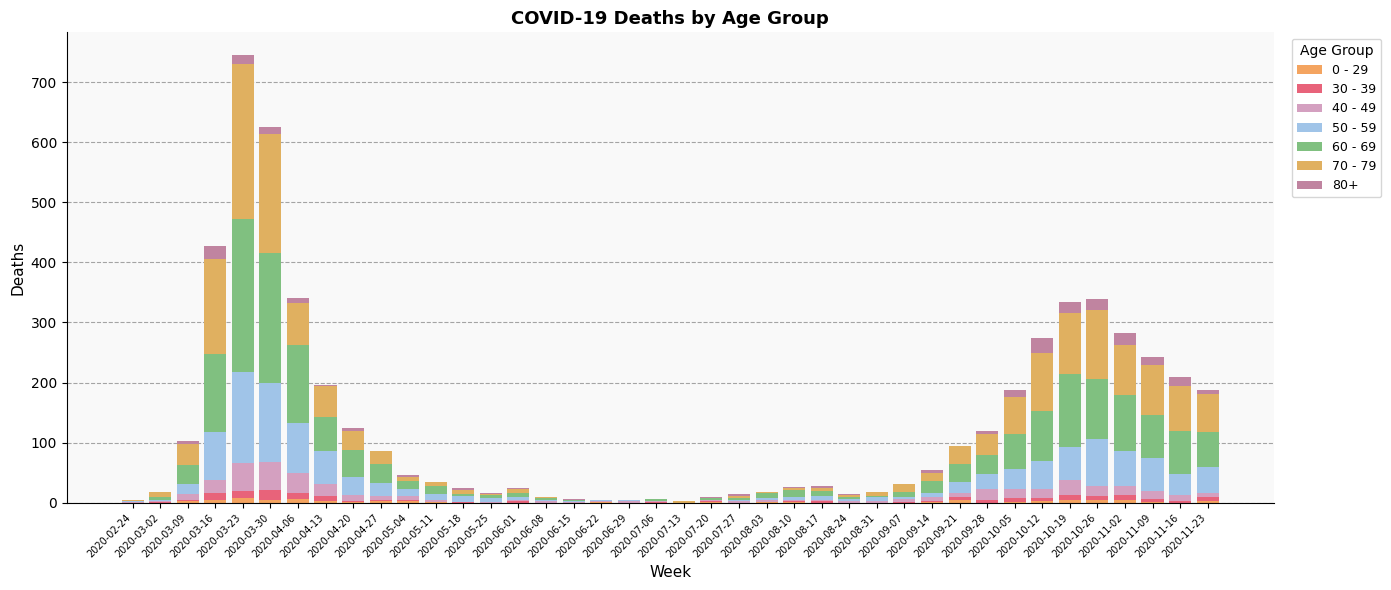

How many 0 - 29 values are between 0 and 3?

32